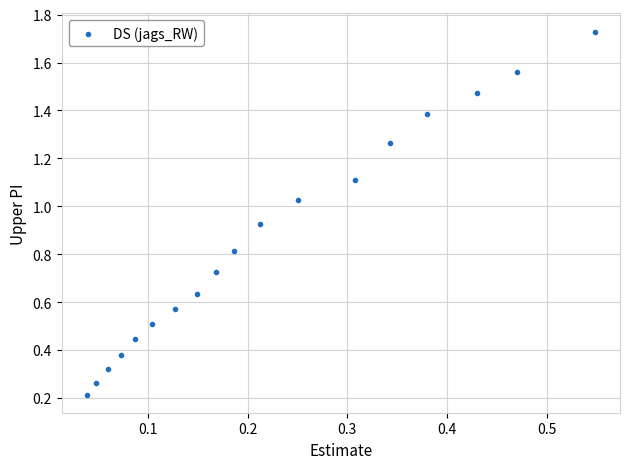

What is the range of X values (max minus min)?

0.5